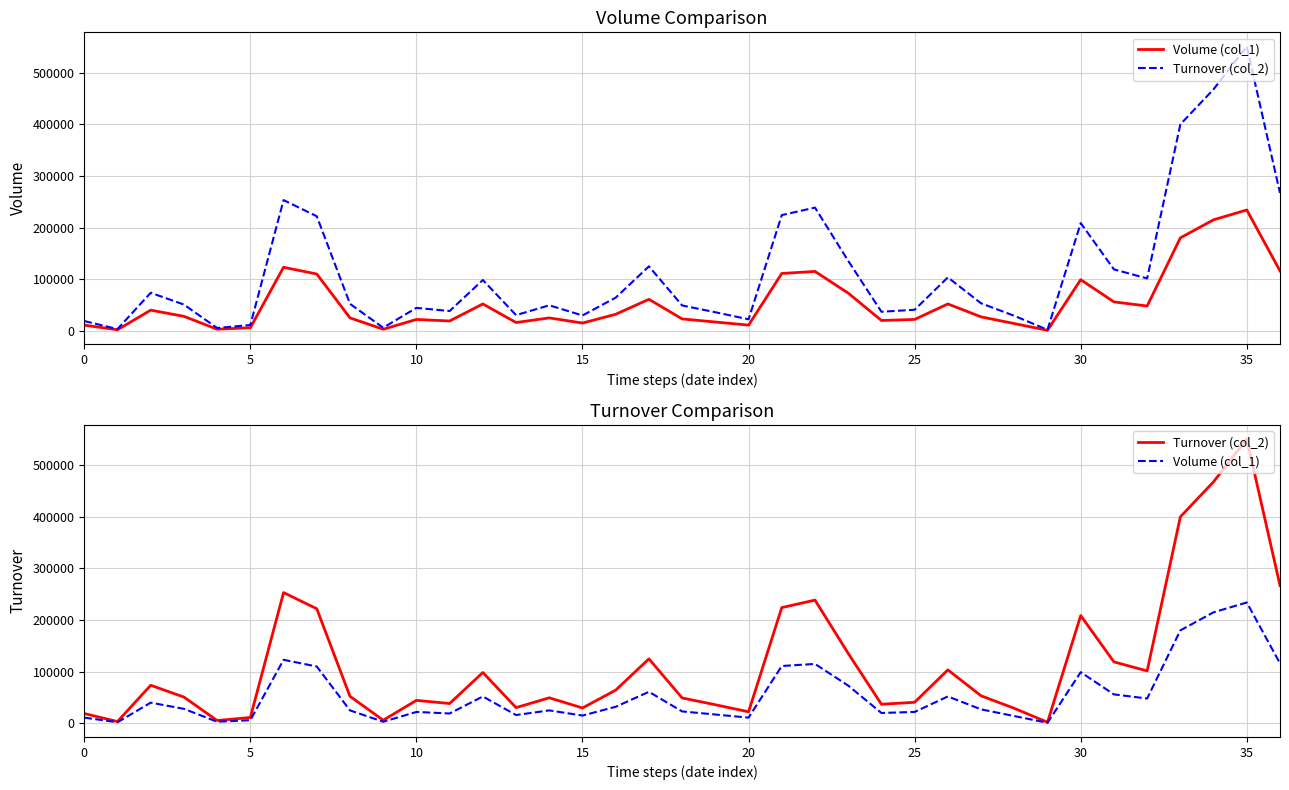

What is the maximum value shown in the chart?

550600